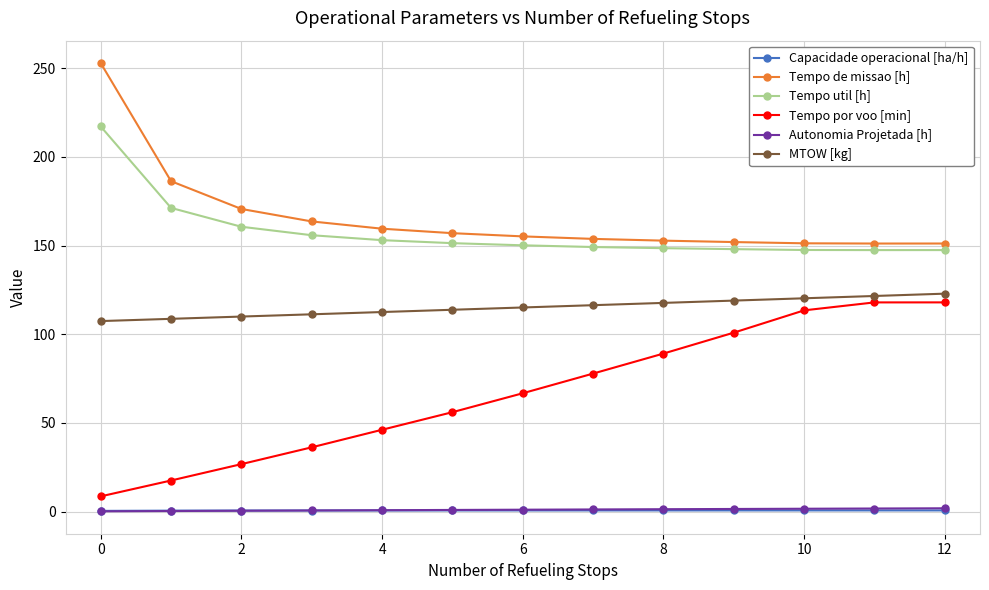

True or false: Tempo de missao [h] and Tempo por voo [min] cross at least once.

False